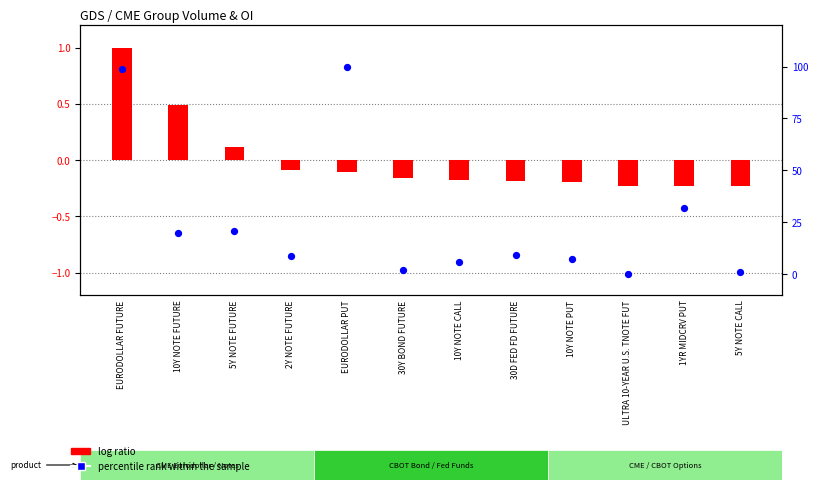

At which category is the sum across all series the highest?

EURODOLLAR PUT